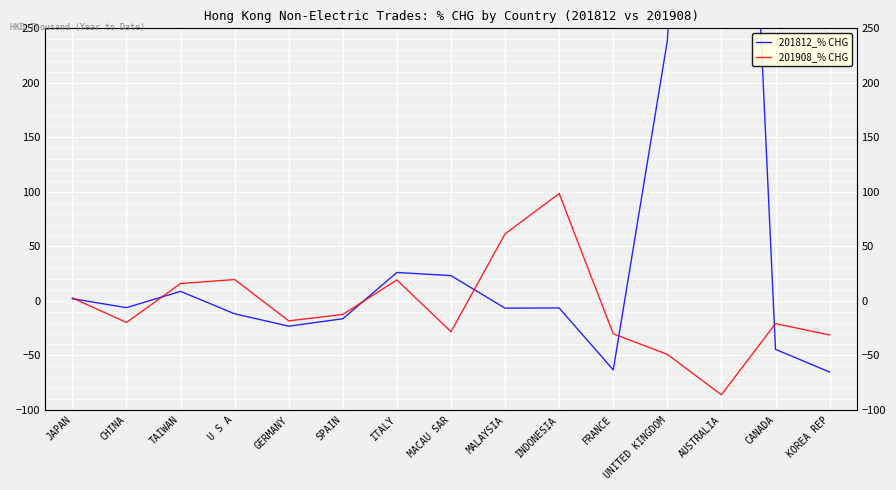

Which series has the largest total across all categories?

201812_% CHG